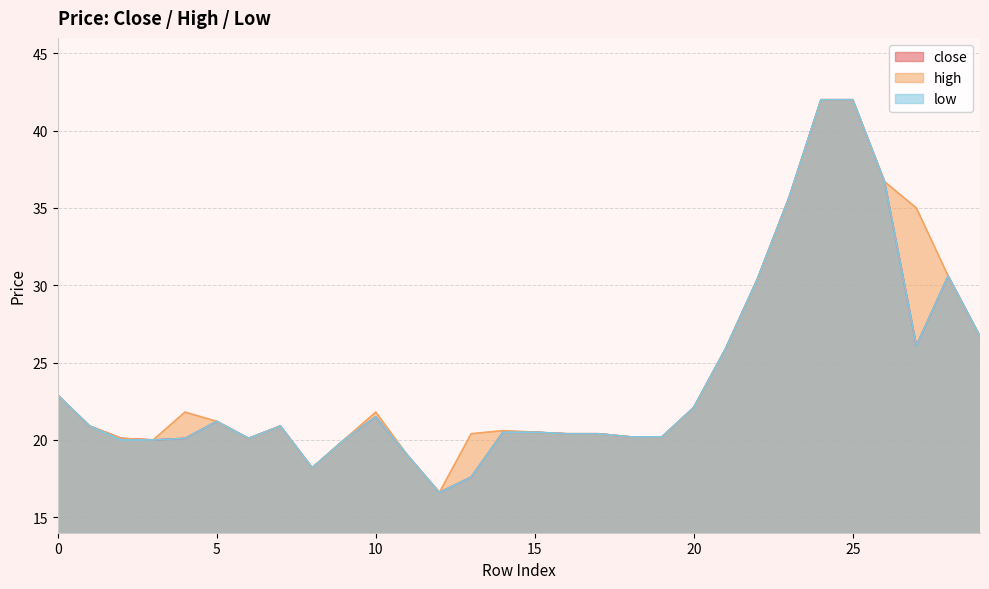

What is the minimum value for close?

16.6